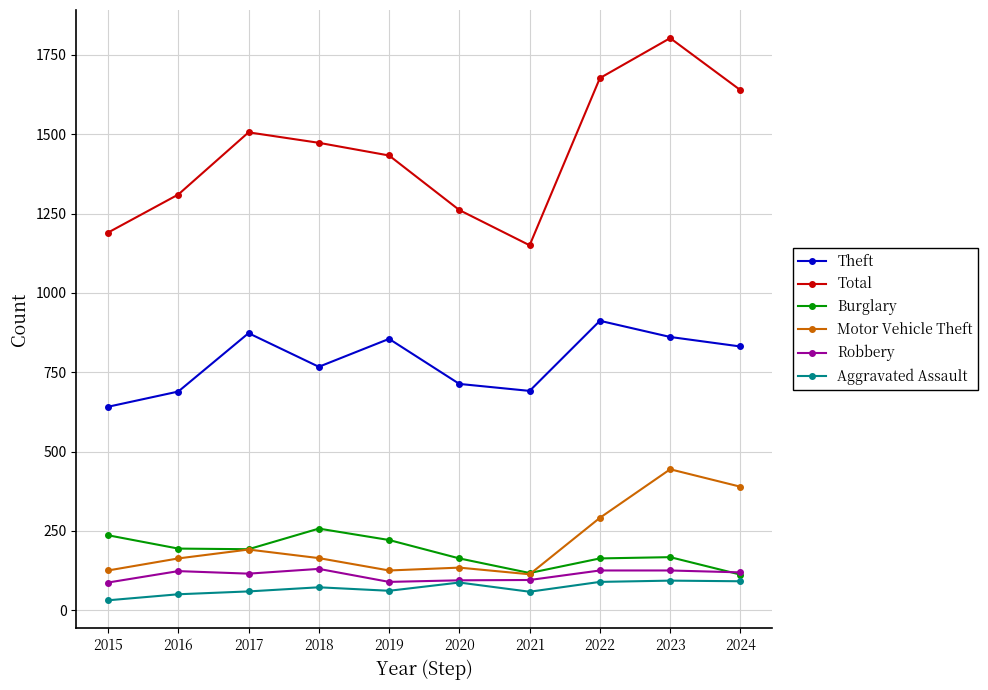

What is the total value across all series at 2016?

2529